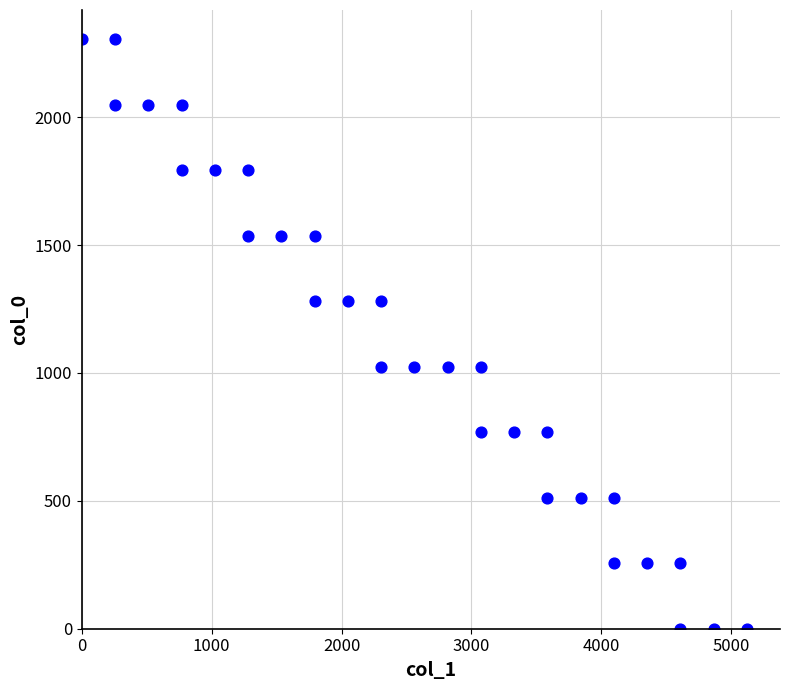

What is the range of Y values (max minus min)?

2304